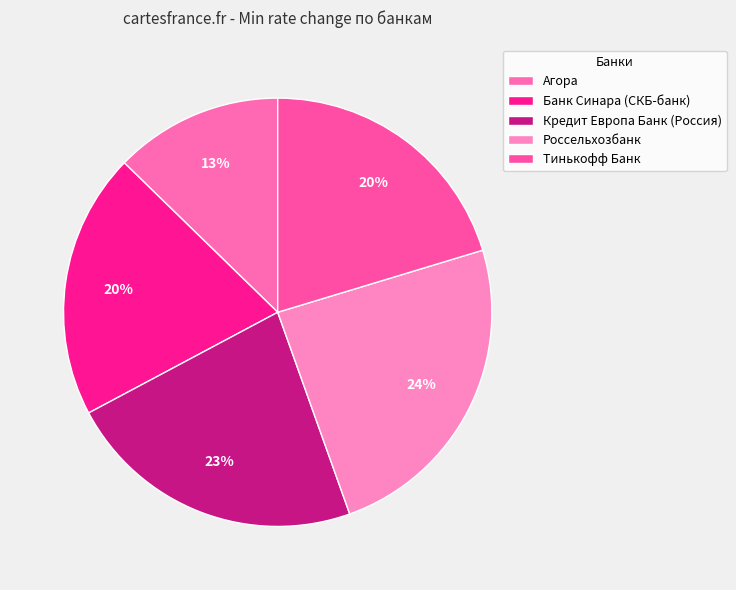

Is Банк Синара (СКБ-банк) the majority of the pie?

No